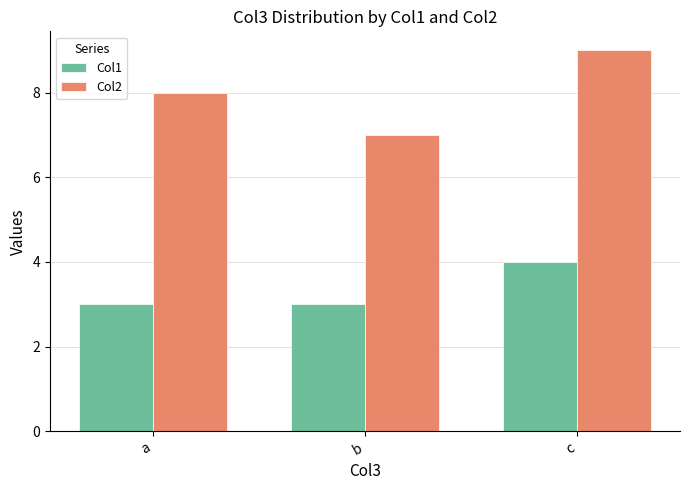

What is the sum of the Col1 values at a and c?

7